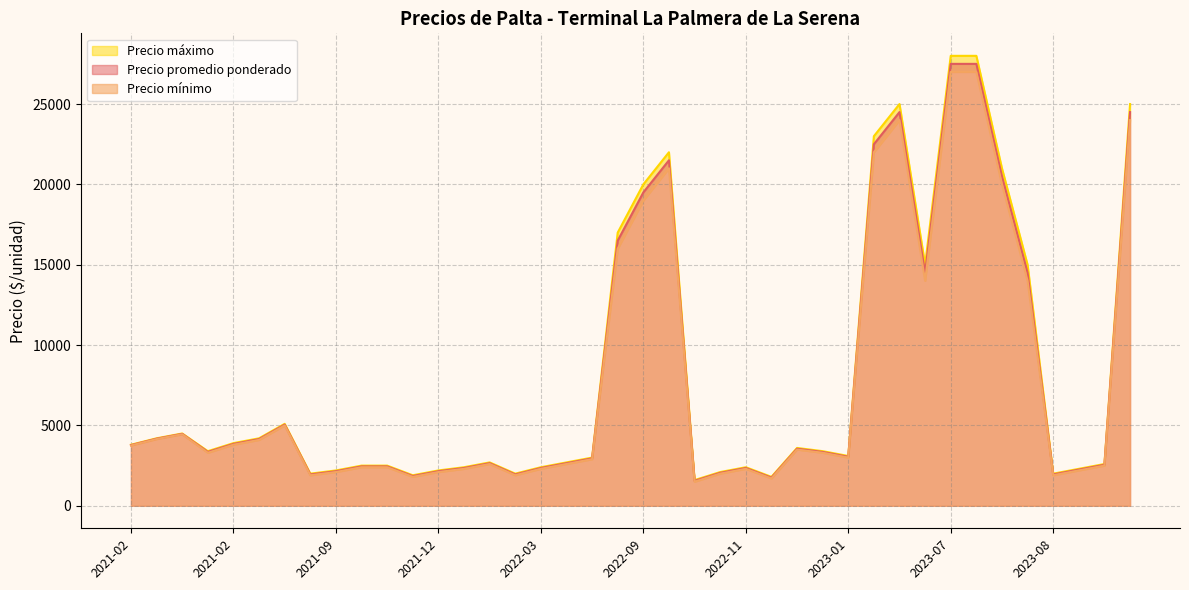

True or false: Precio máximo has a value of 2500 at 2021-09-15.

True